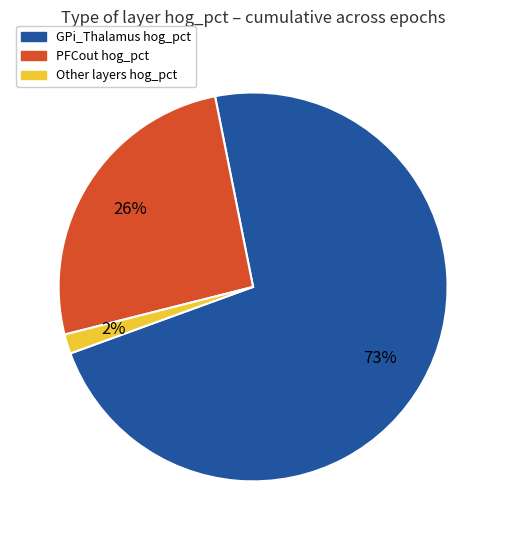

To the nearest percent, what is the average slice percentage?

33%